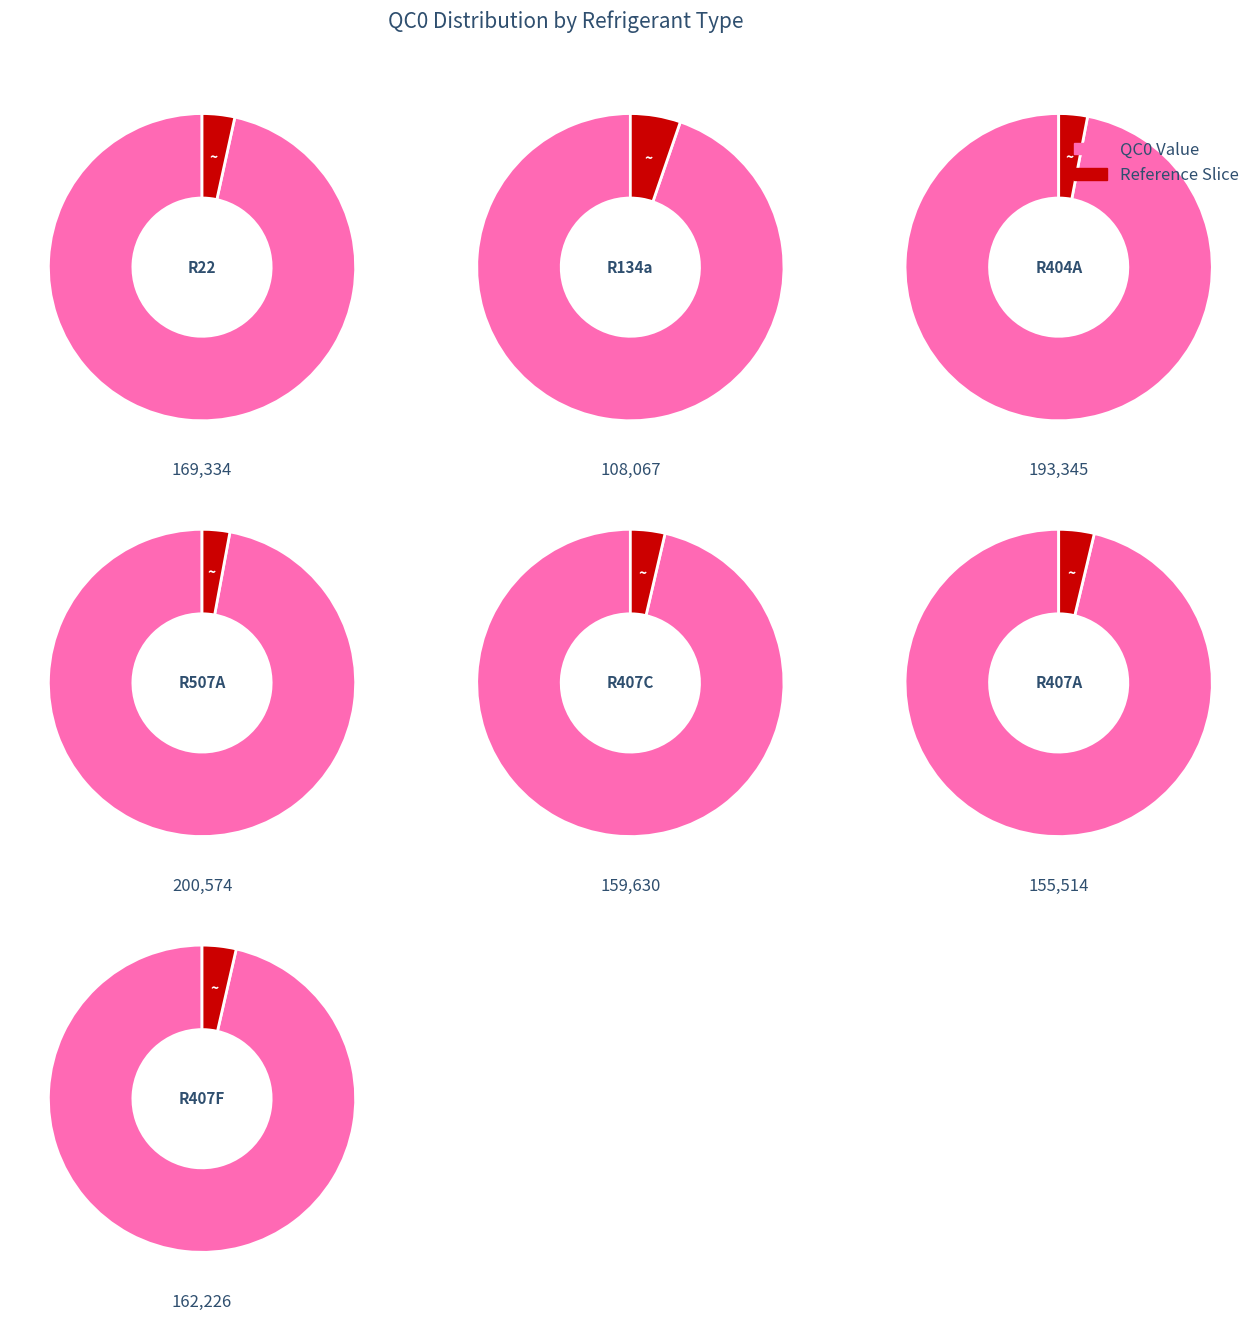

To the nearest percent, what percentage of the pie is R407C?

14%